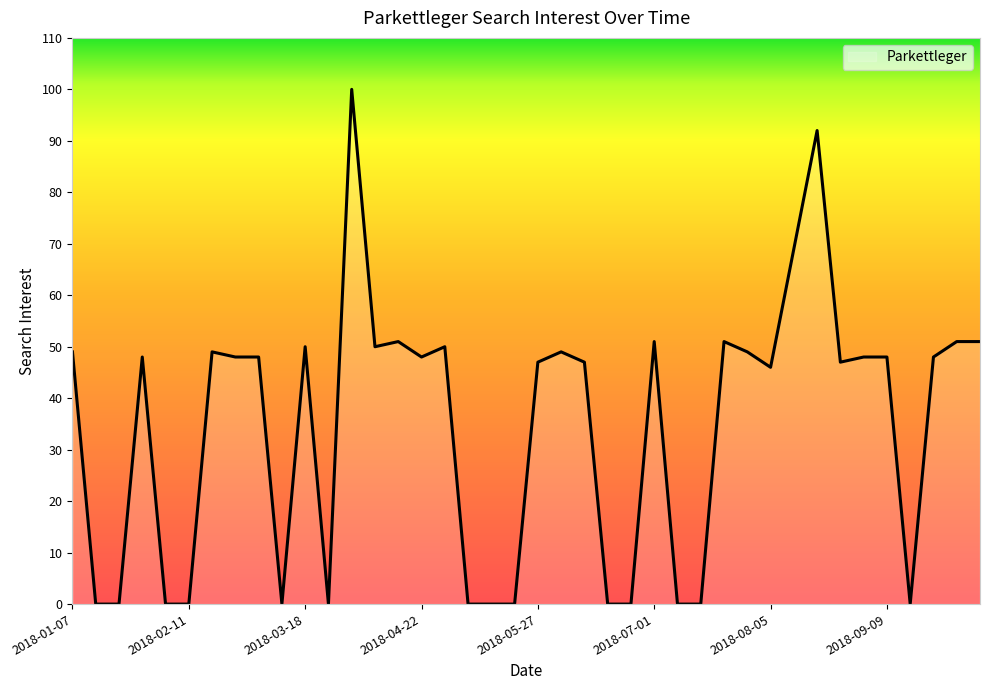

What is the difference between the maximum and minimum values?

100